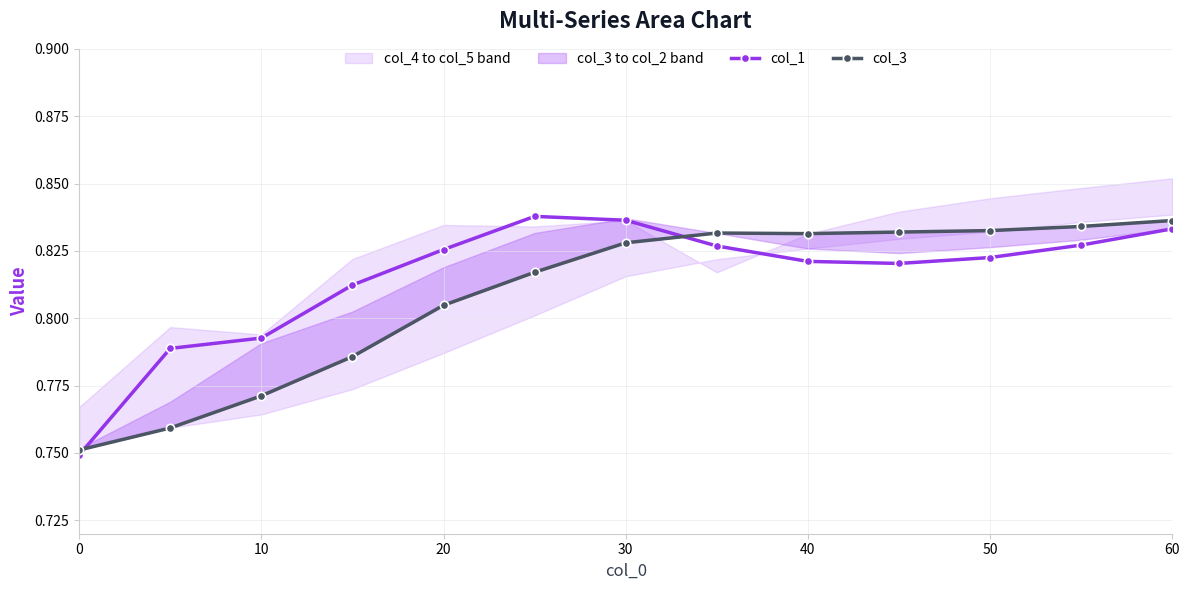

How many lines are shown in the chart?

2